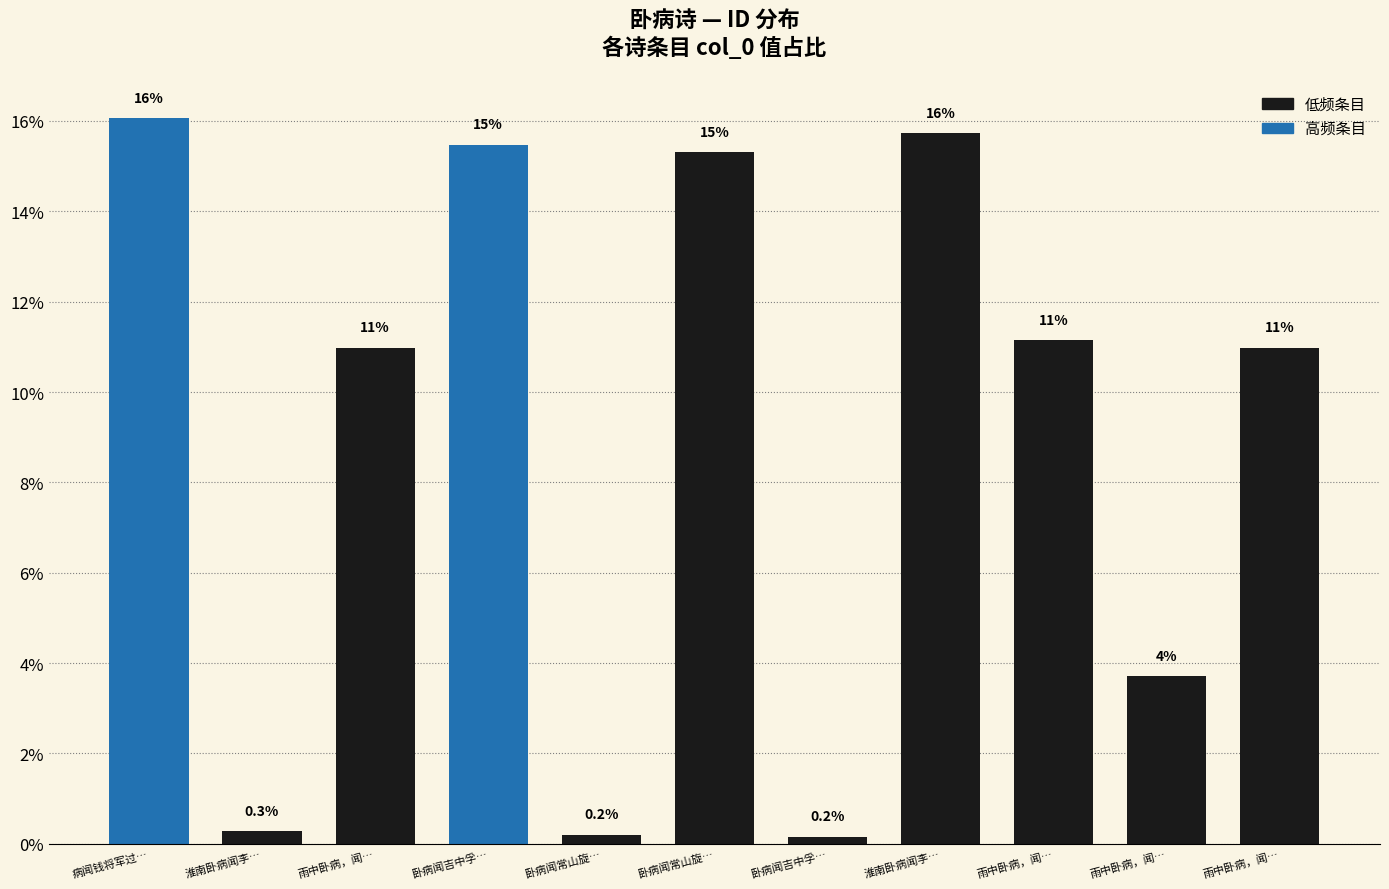

Does the chart contain any negative values?

No